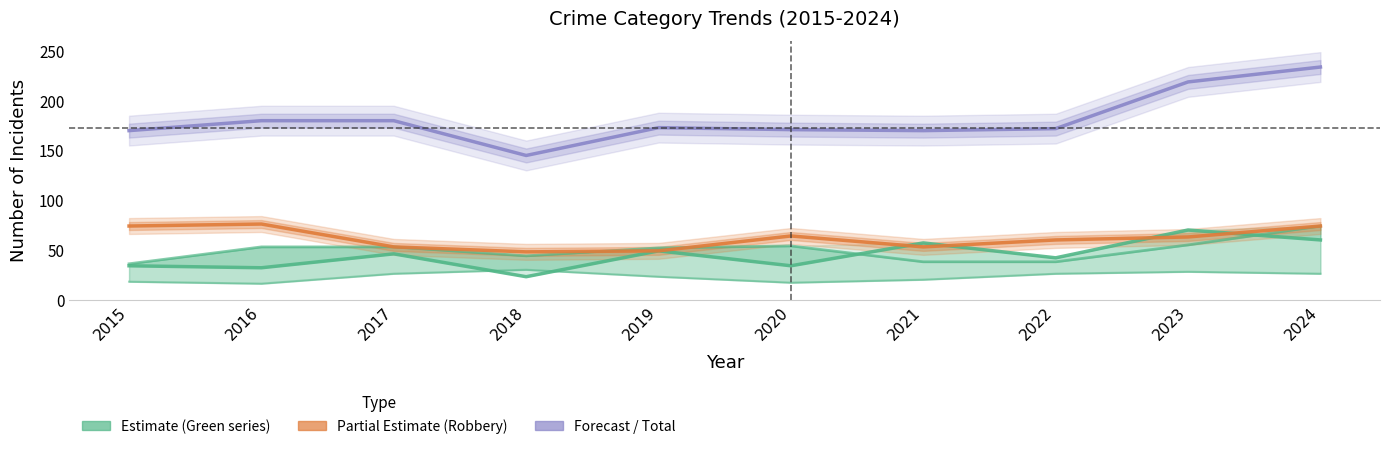

Read the Aggravated Battery value at 2020, to the nearest 10.

50